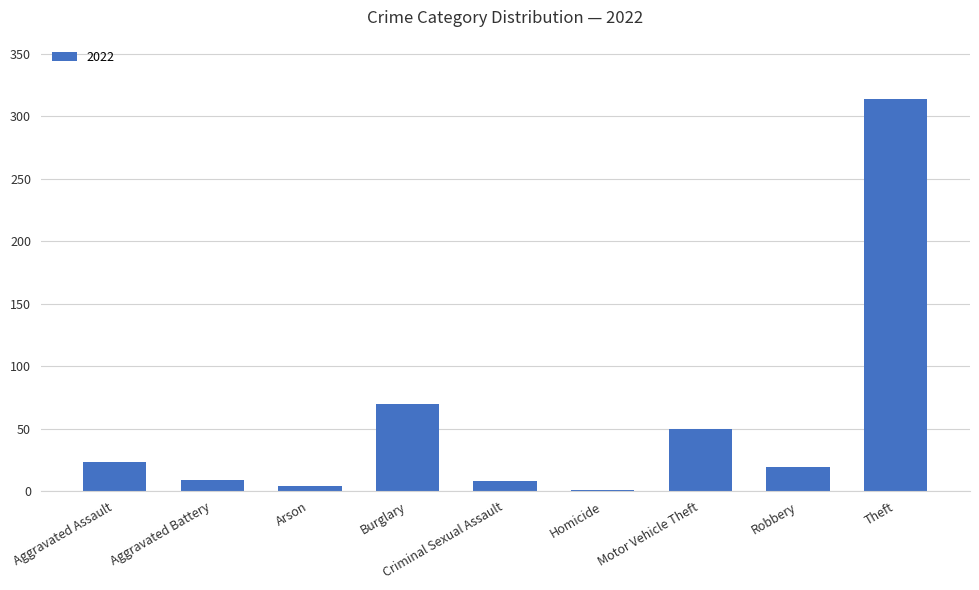

Count the number of categories in the chart.

9